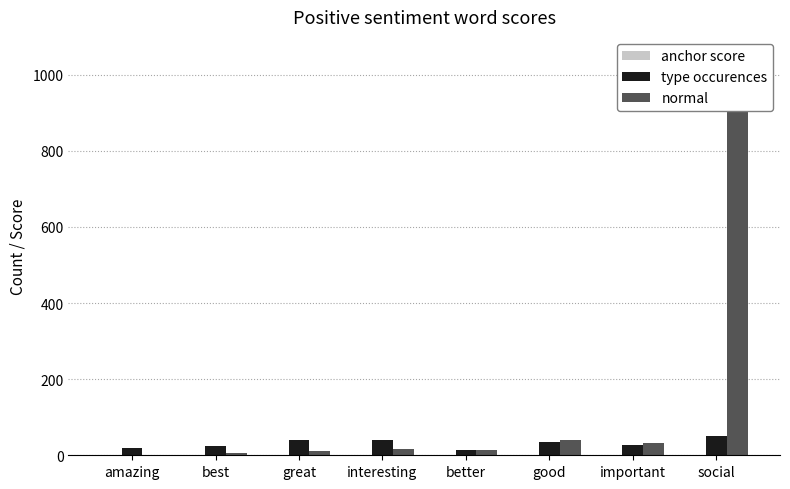

Reading right to left, list all the values displayed in this chart.

anchor score: 0.0	0.5	0.5	0.5	0.7	0.8	0.8	1.0
type occurences: 51.0	28.0	35.0	15.0	40.0	40.0	25.0	18.0
normal: 1047.0	32.0	40.0	14.0	17.0	10.0	5.0	0.0